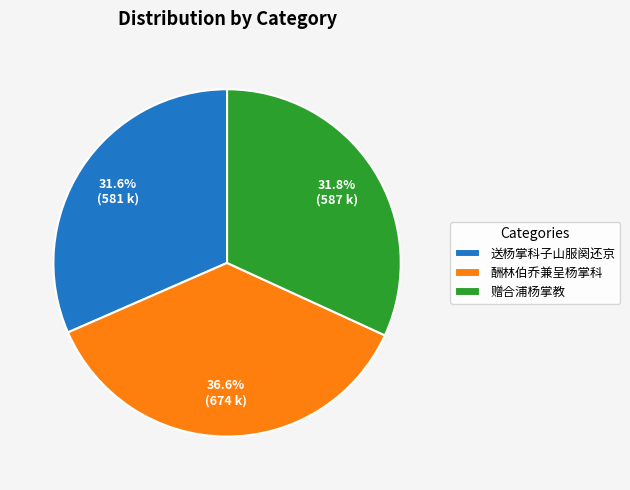

Combined, what portion of the pie is 赠合浦杨掌教 and 送杨掌科子山服阕还京?

63.4%